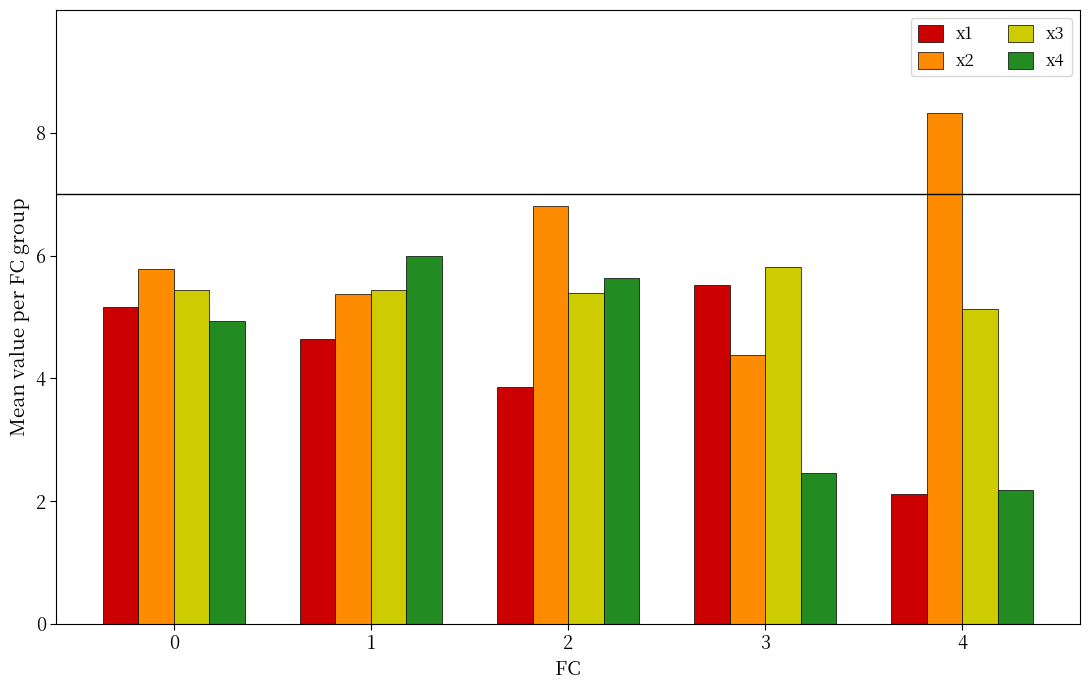

Does the chart contain any negative values?

No